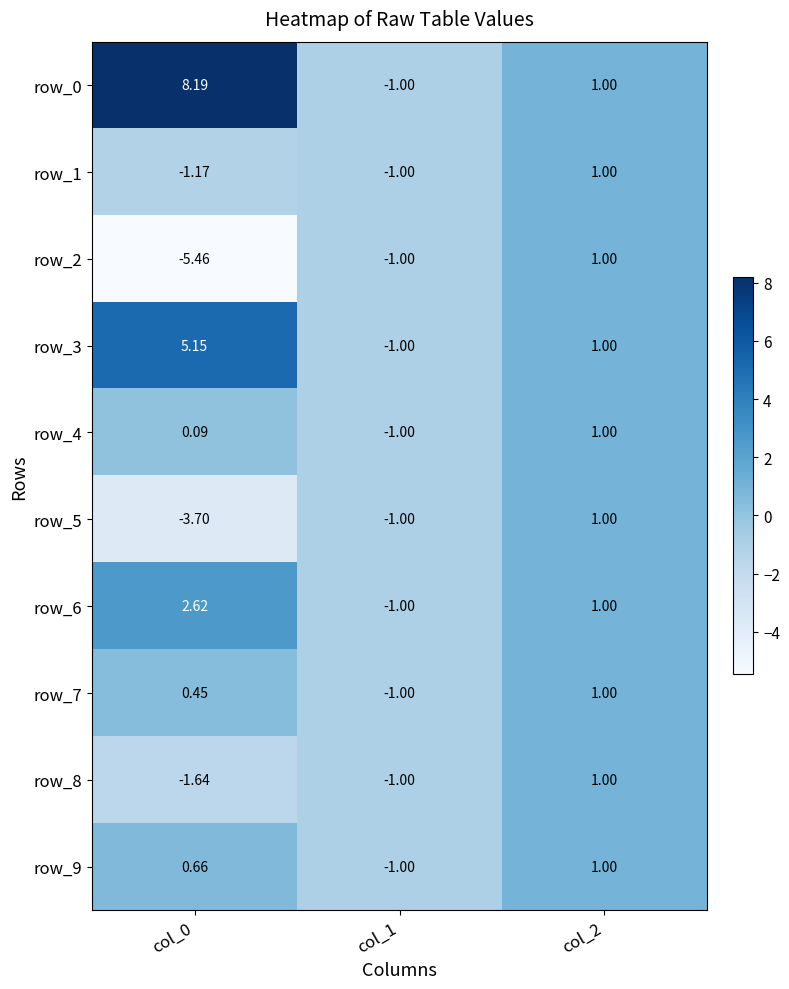

Is the value of row_6 at col_1 greater than the value of row_2 at col_0?

Yes